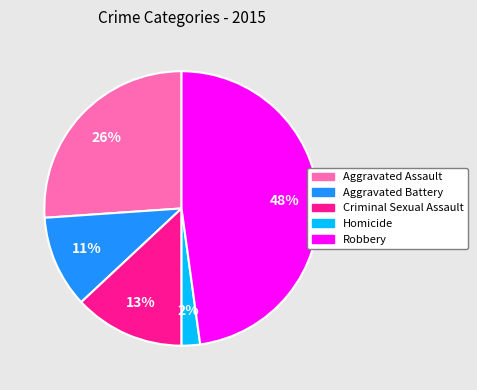

Count the number of slices in the pie.

5